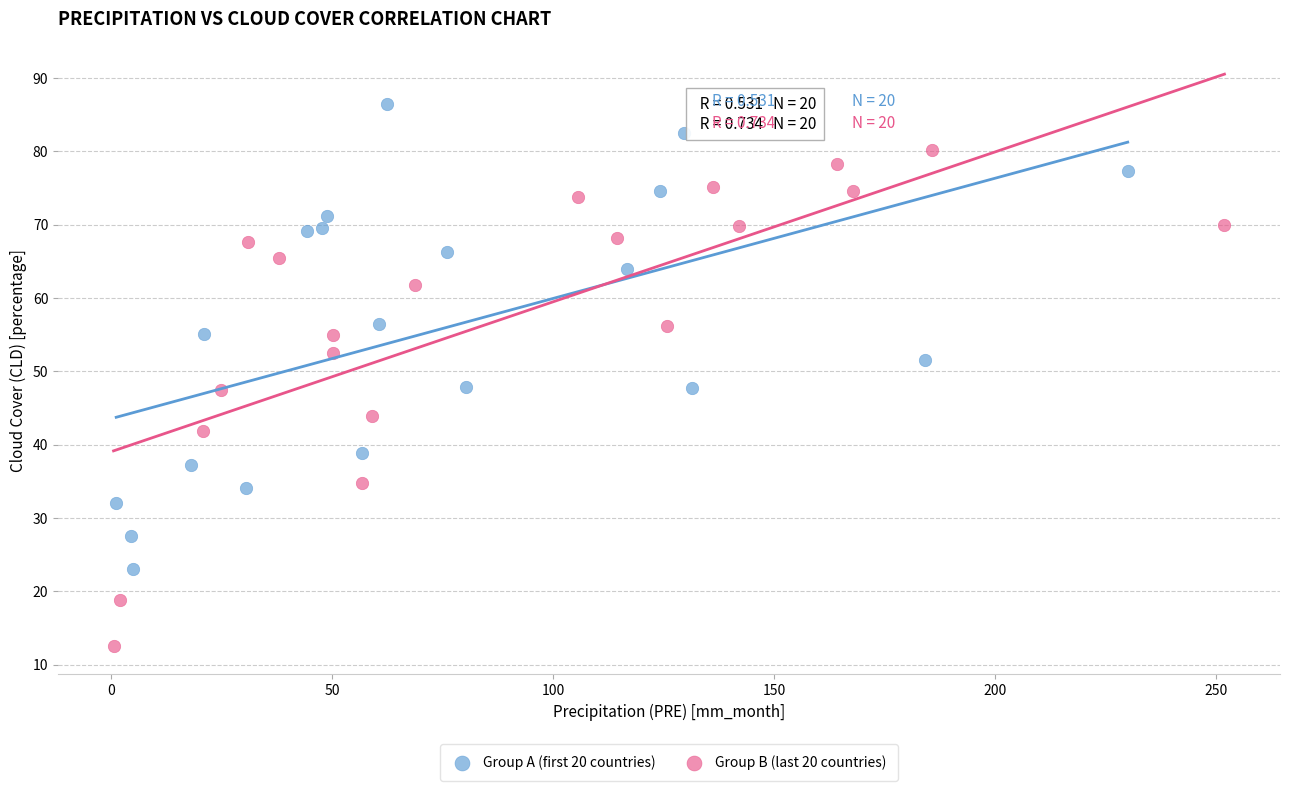

Which series contains the lowest Y value?

Group B (last 20 countries)